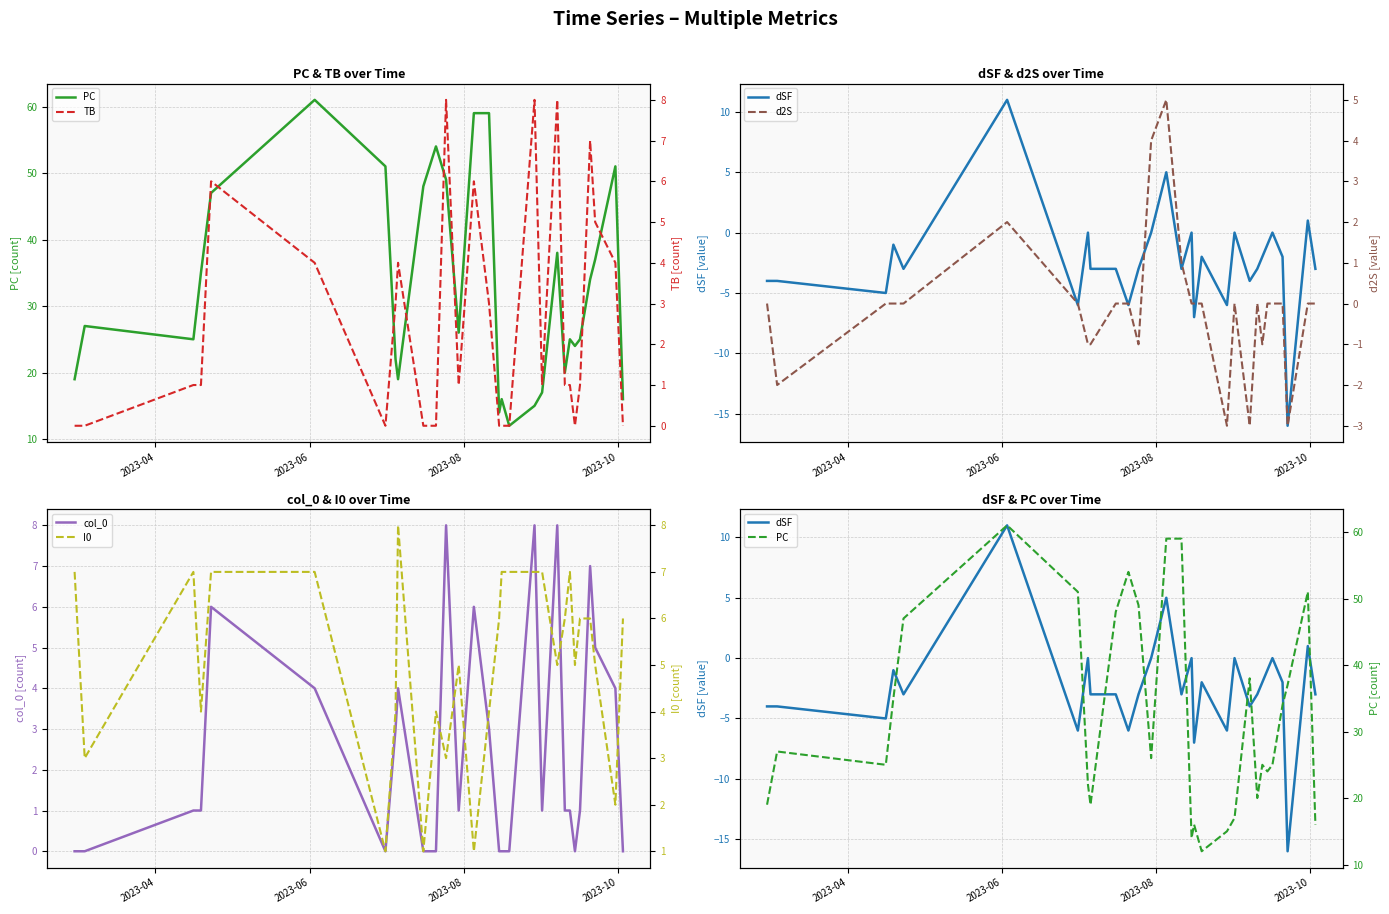

True or false: PC and I0 cross at least once.

False